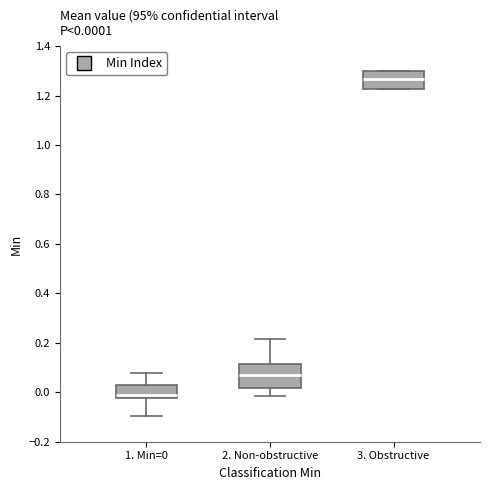

Comparing the boxes themselves (not the whiskers), which one is the tallest?

2. Non-obstructive